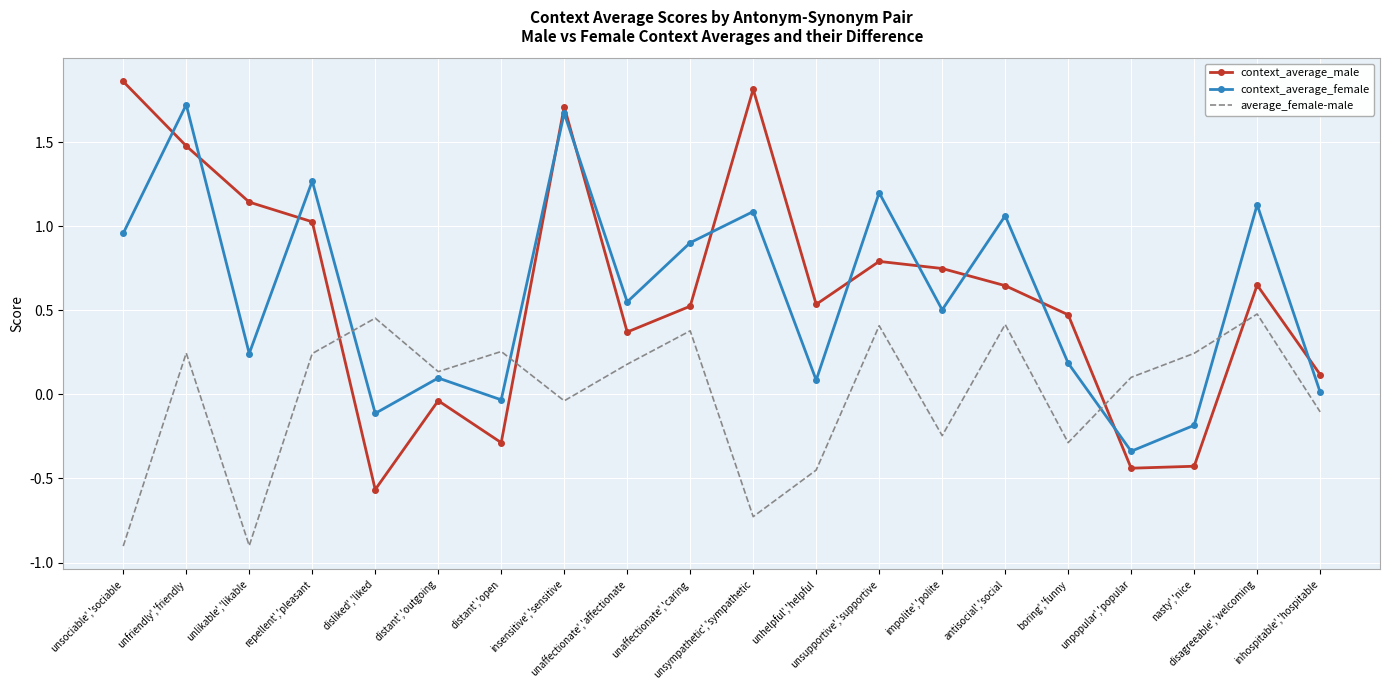

How many series are shown in this chart?

3